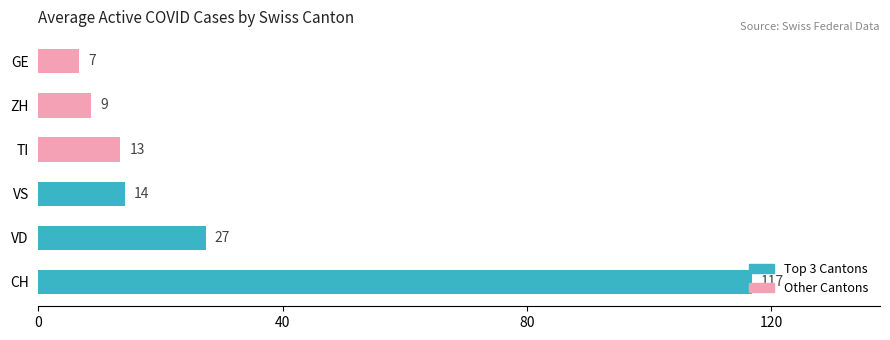

What is the difference between the highest and lowest values at 7?

109